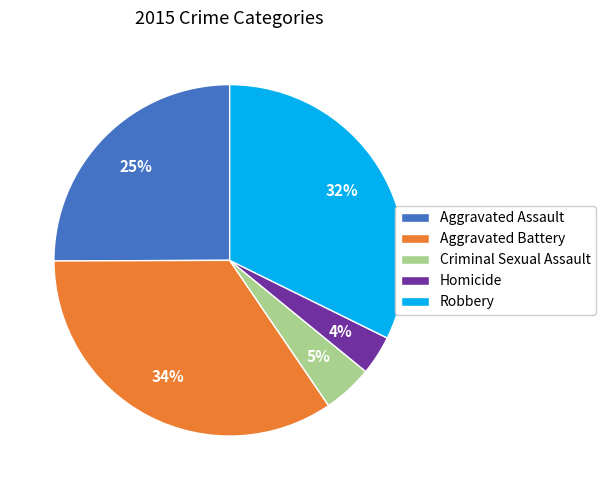

Does Criminal Sexual Assault represent more than half of the total?

No